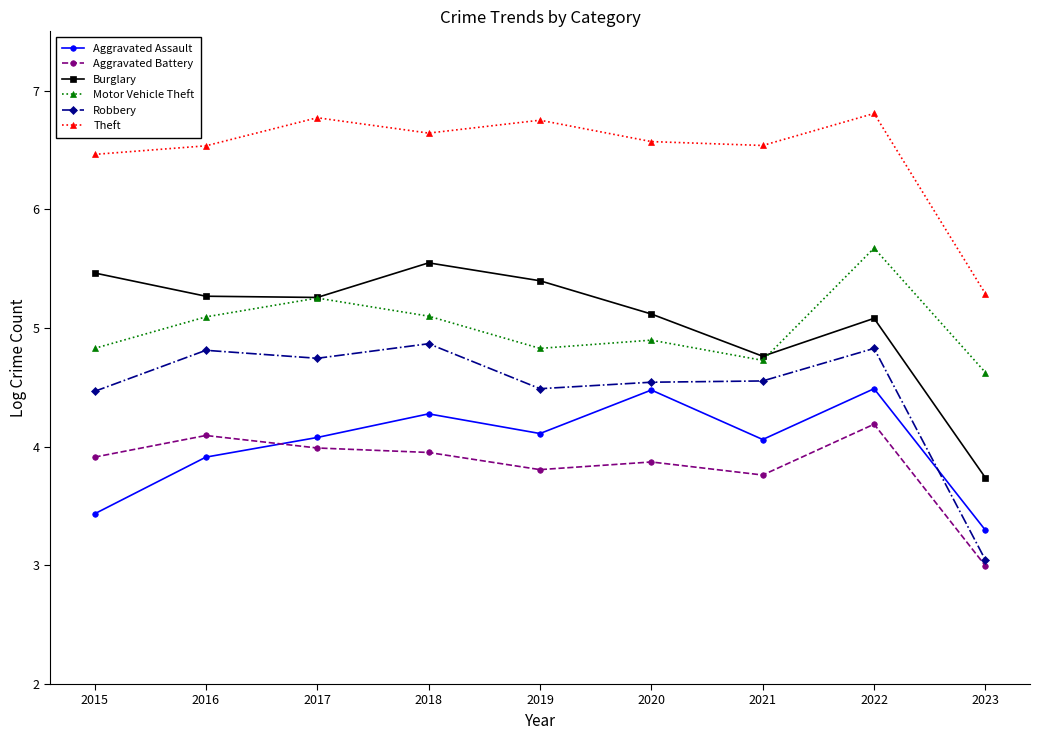

Is this an area chart (filled region under the line)?

No